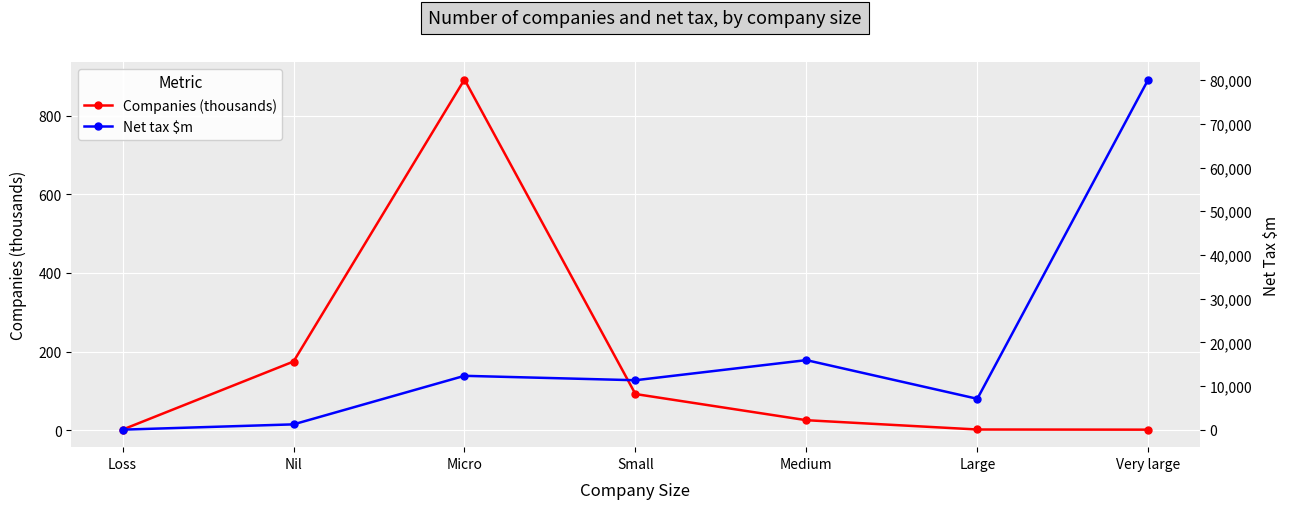

Count the number of data series in this chart.

2